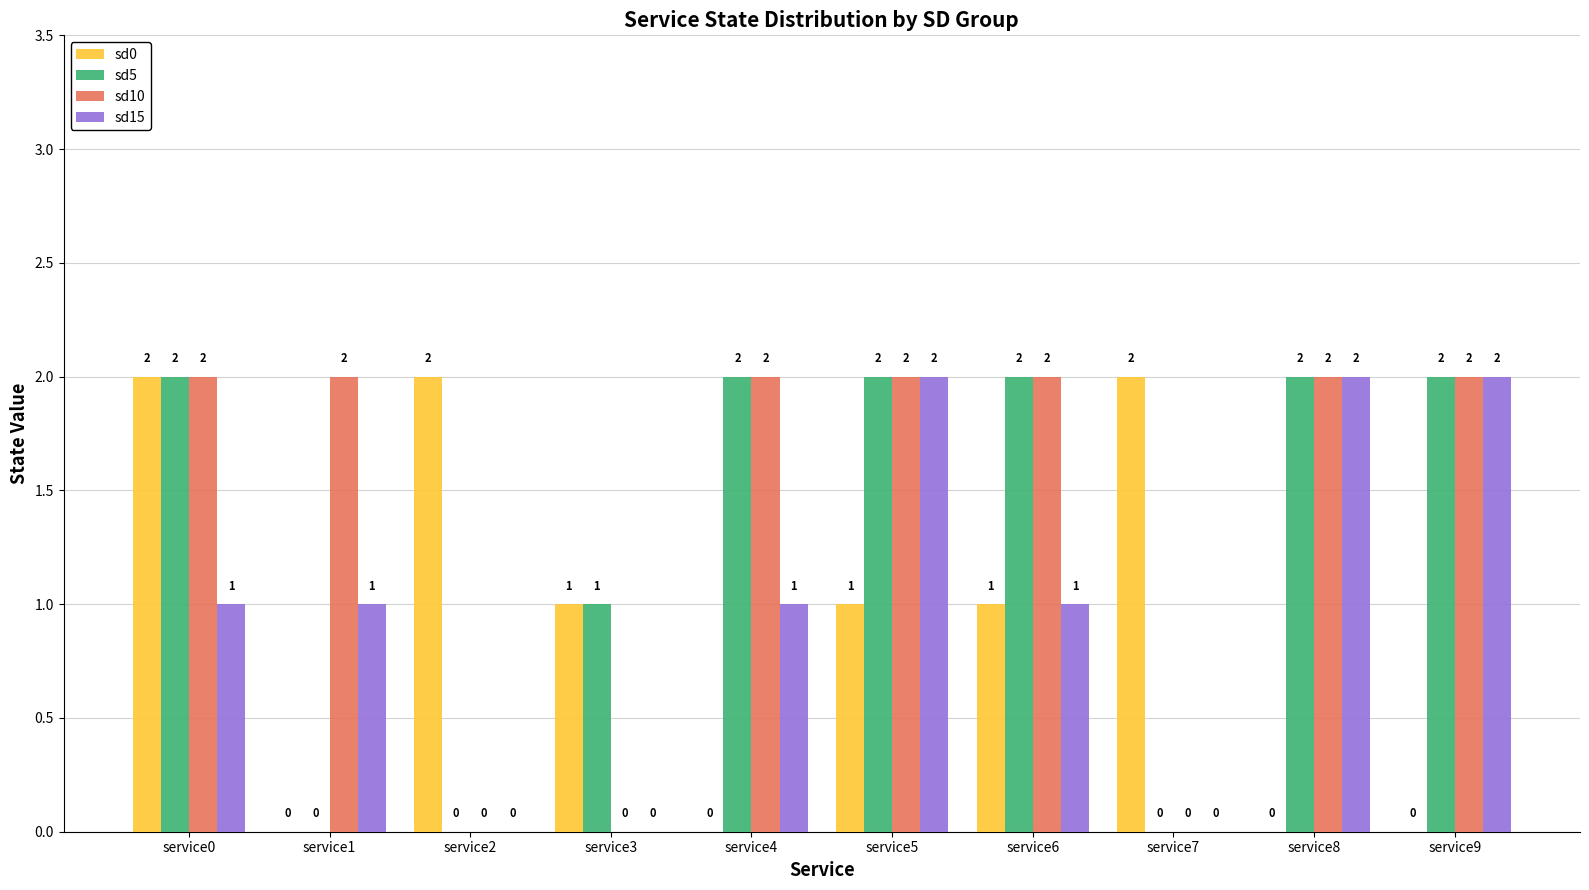

Between service4 and service8, which series saw the biggest shift?

sd15